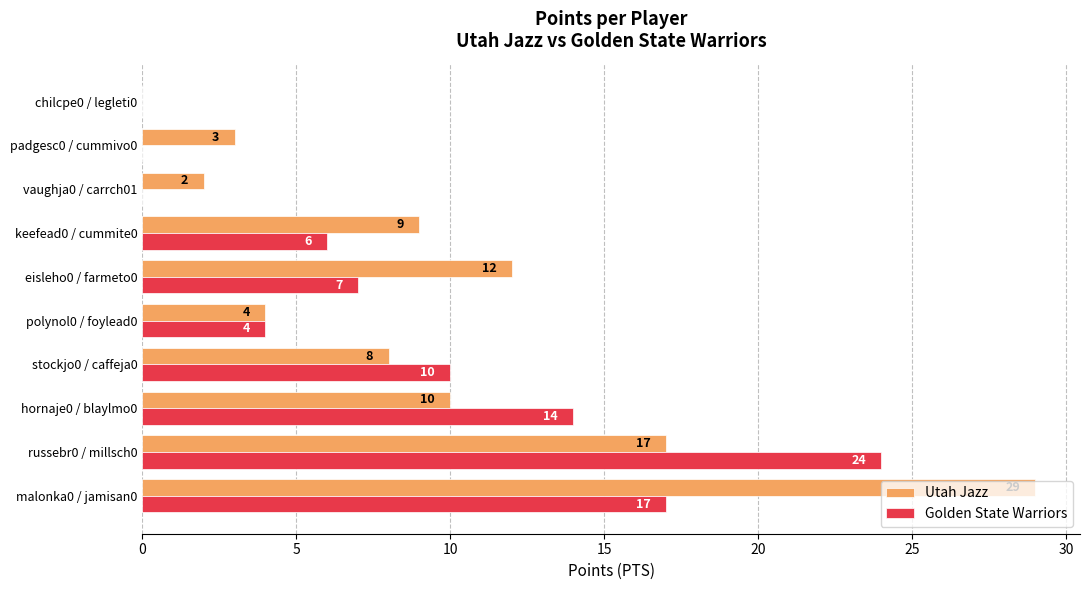

What is the sum of the Utah Jazz values at eisleho0 / farmeto0 and russebr0 / millsch0?

29